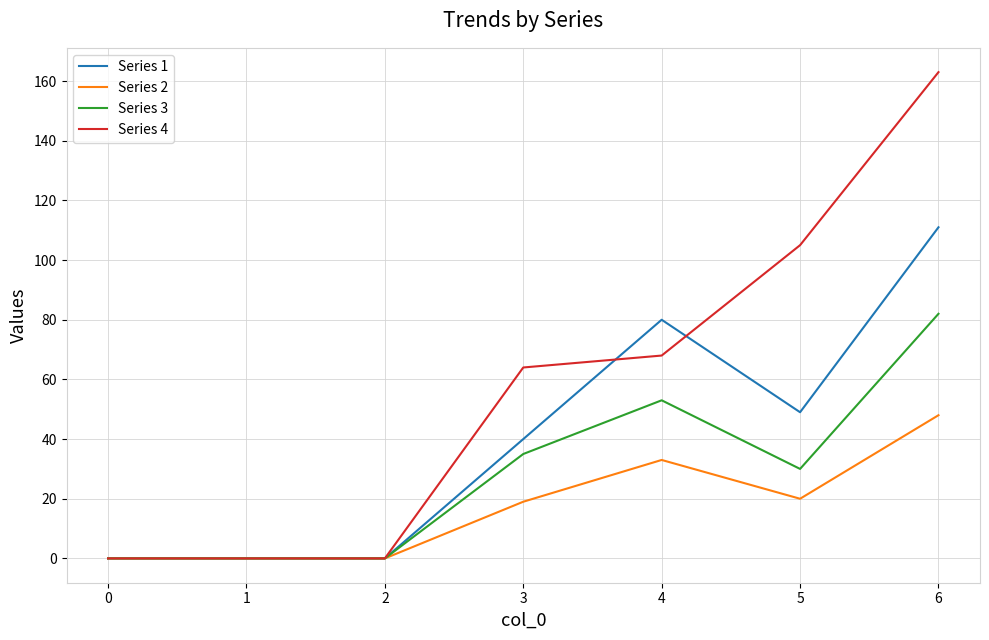

Count the number of categories in the chart.

7